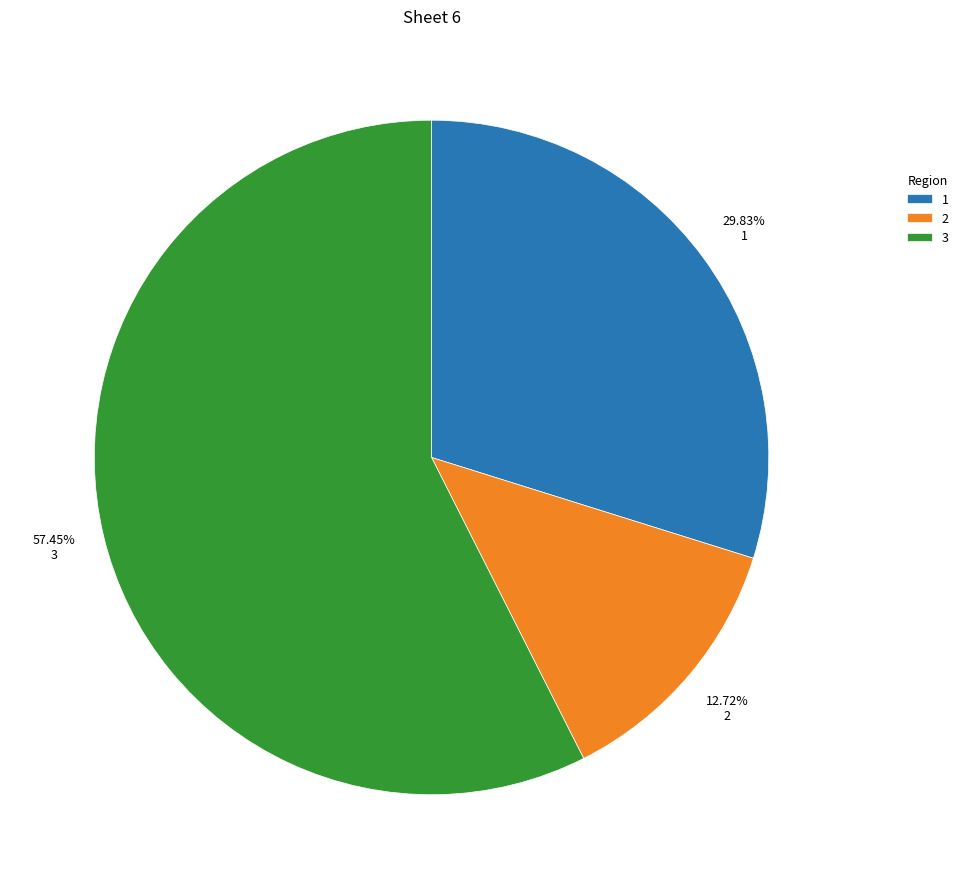

Is there a majority slice in this chart?

Yes